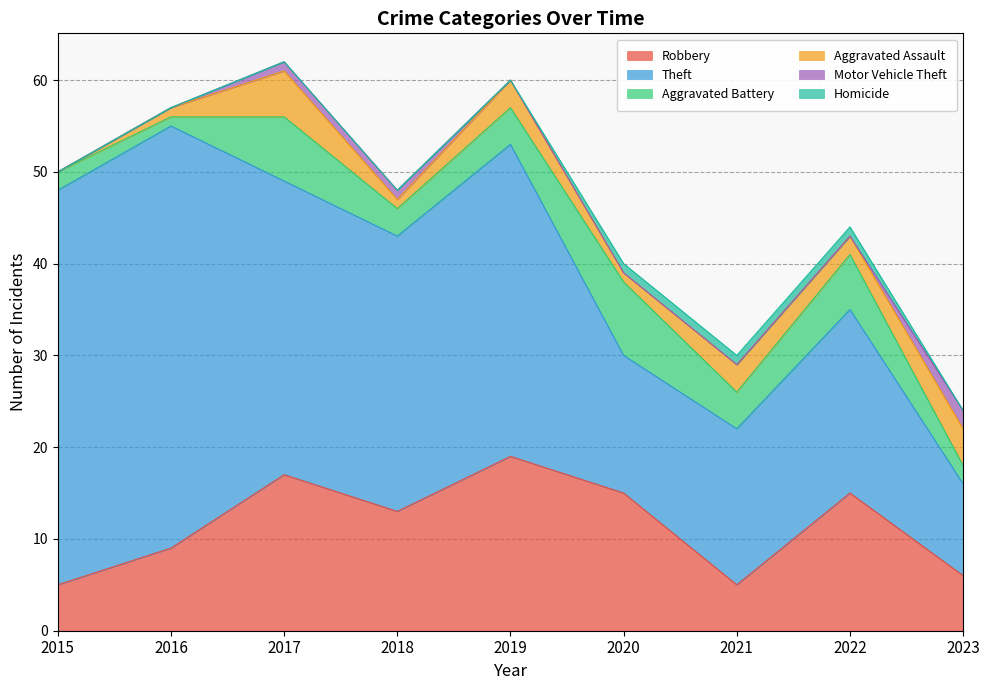

Rank the categories by Aggravated Battery value from lowest to highest.

2016, 2015, 2023, 2018, 2019, 2021, 2022, 2017, 2020